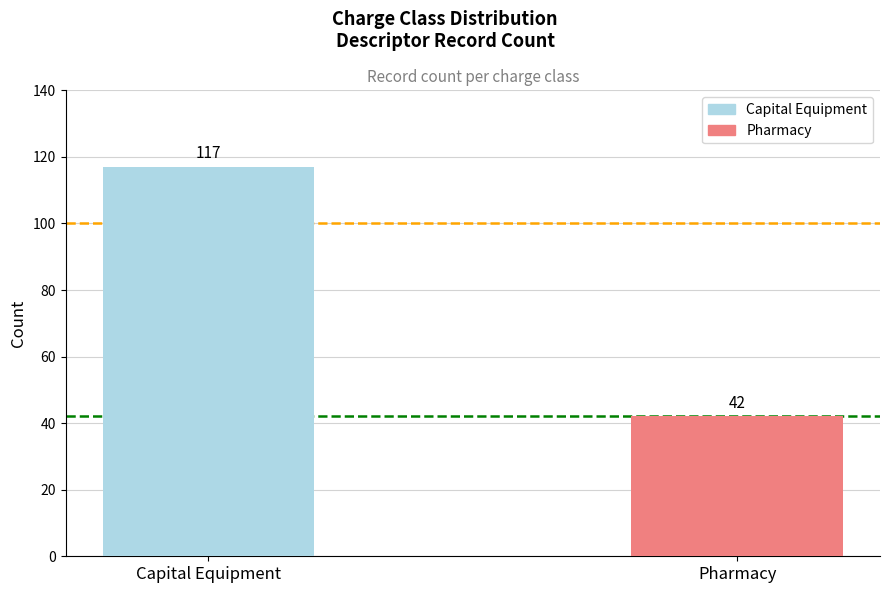

What is the maximum value shown in the chart?

117